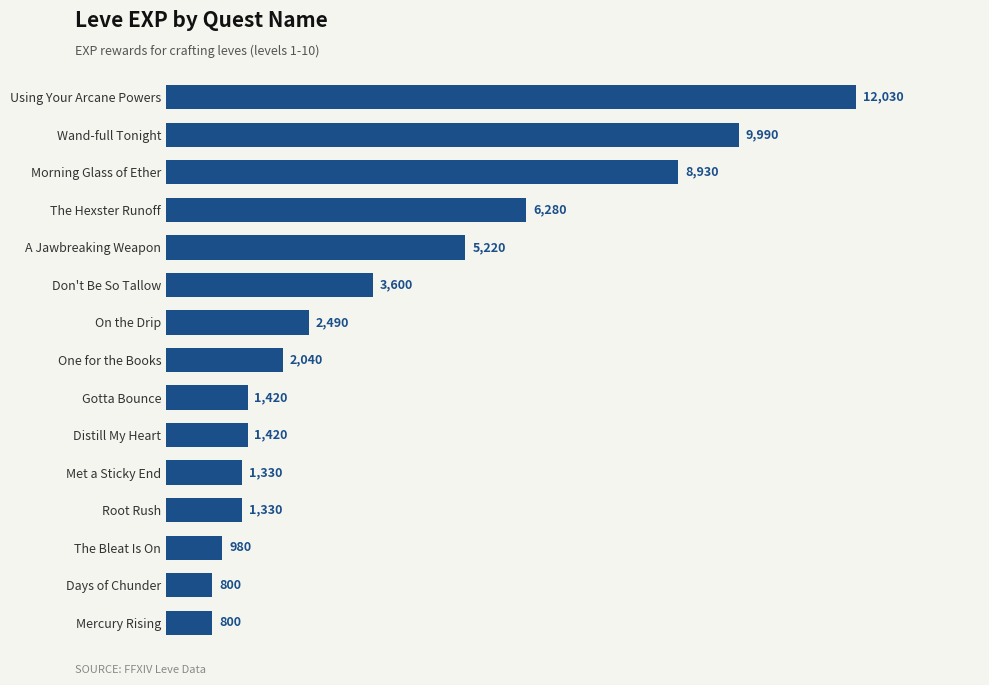

At which label is the value closest to 6415?

The Hexster Runoff